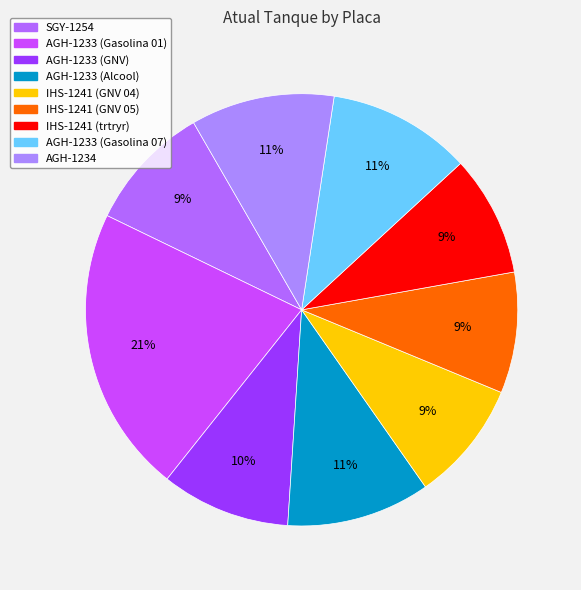

Count the number of slices in the pie.

9